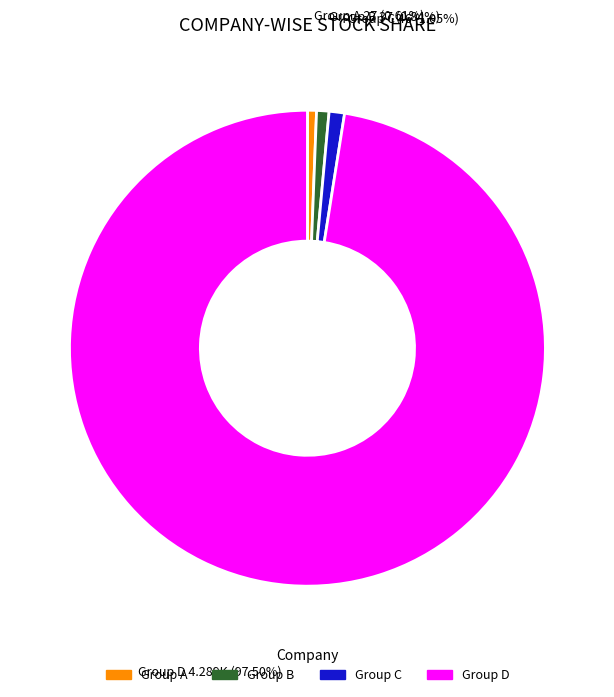

Which has a higher value, Group A or Group D?

Group D